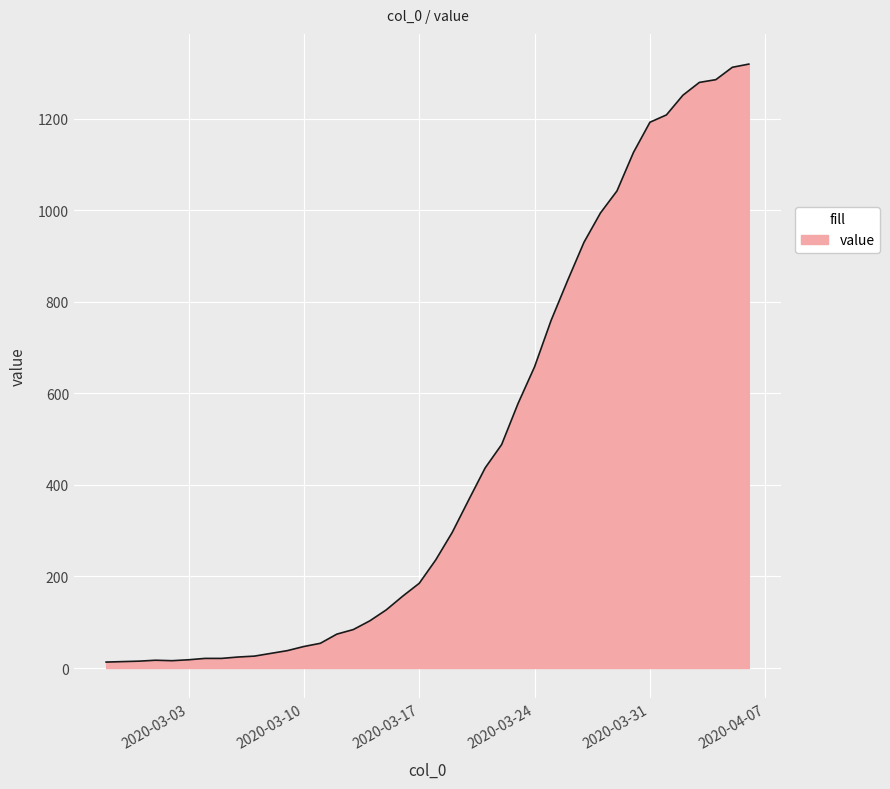

What is the greatest value displayed?

1319